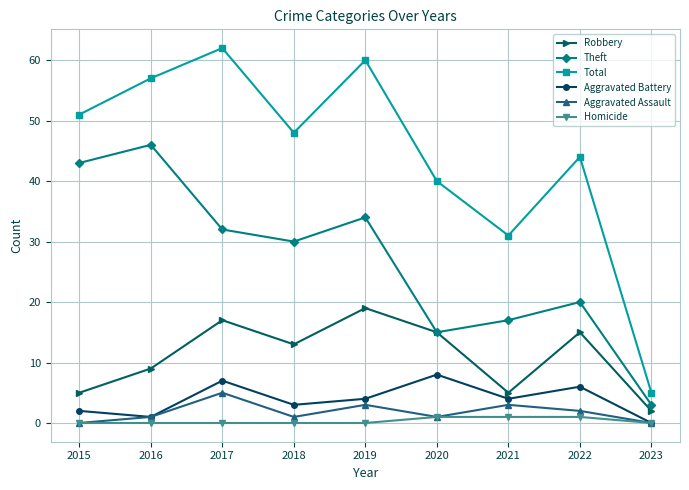

What is the greatest value displayed?

62